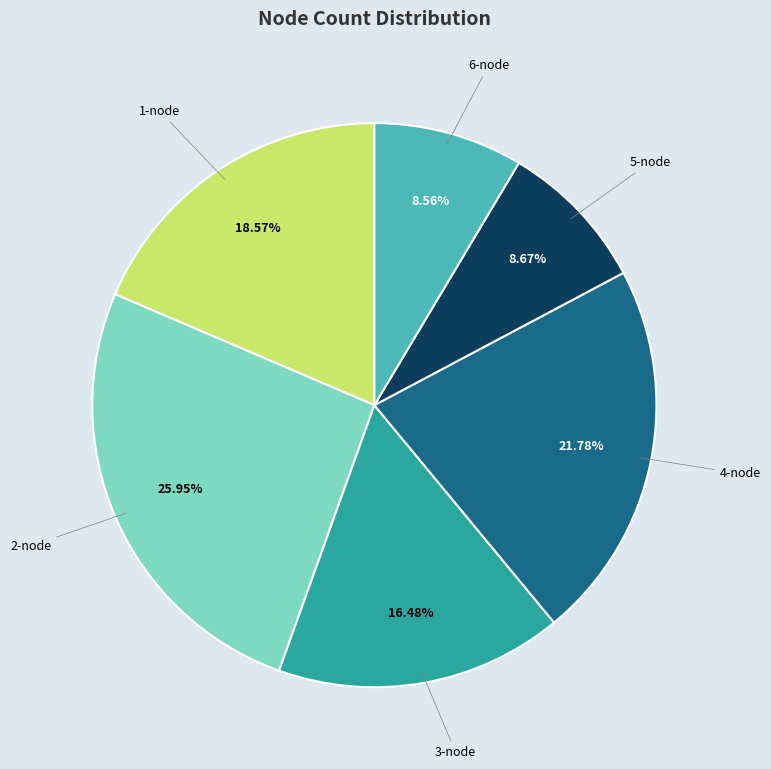

Is there any slice that represents more than half of the pie?

No